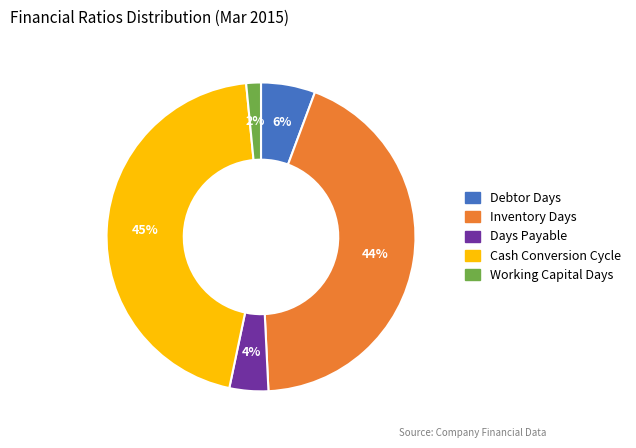

To the nearest percent, what is the average slice percentage?

20%